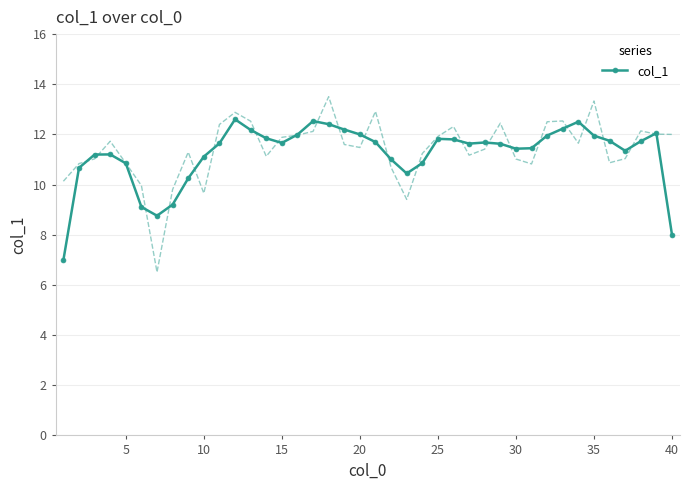

True or false: col_1 has a value of 12.0 at 20.

True